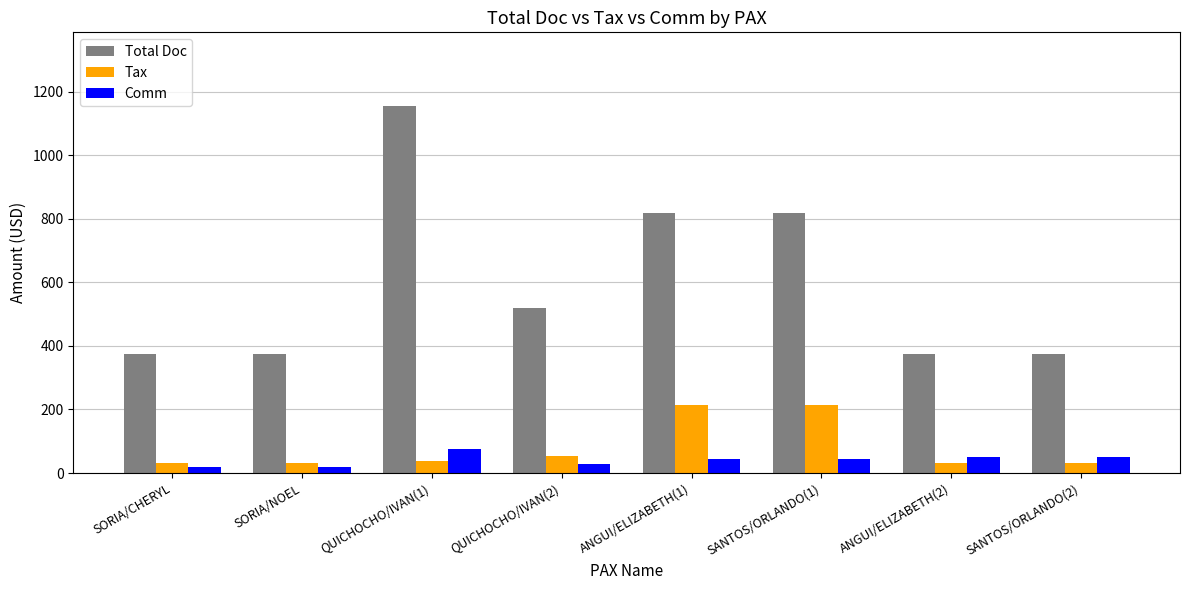

How many bars are there in total?

24